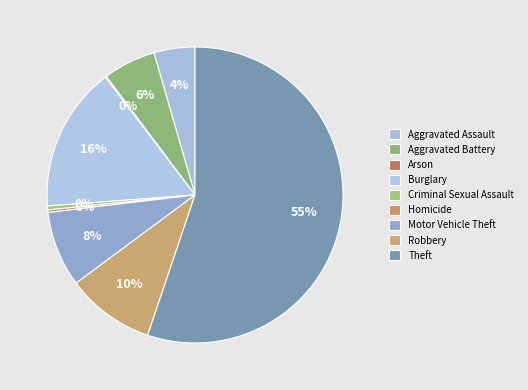

Approximately how many times larger is the value at Aggravated Battery compared to Aggravated Assault?

1.3